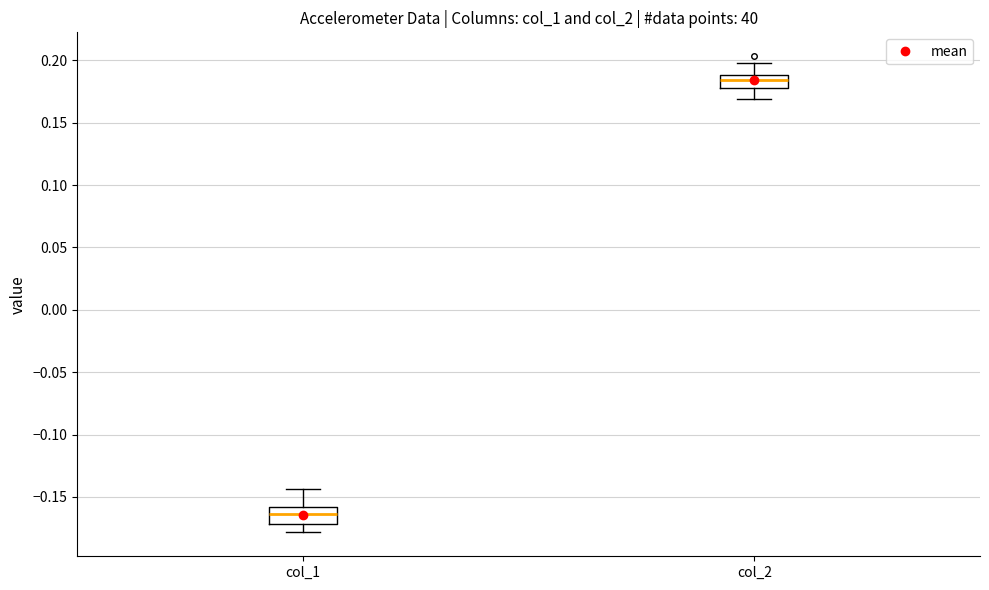

Reading left to right, transcribe this box plot: for each box, give where its median line is, the range the box spans, and where its two whiskers end, as read against the y-axis. The values are not printed on the chart, so give them approximately, as read against the axis.

col_1: median -0.165, box -0.170 to -0.160, whiskers -0.180 to -0.145
col_2: median 0.185, box 0.180 to 0.190, whiskers 0.170 to 0.200